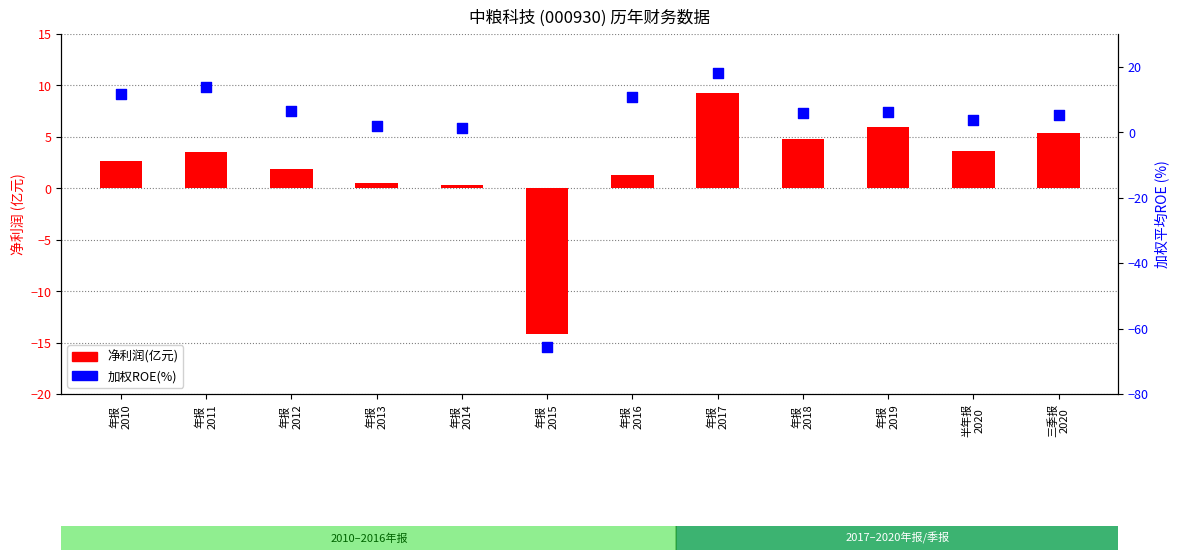

What are all the series names shown in the legend?

净利润(亿元), 加权ROE(%)